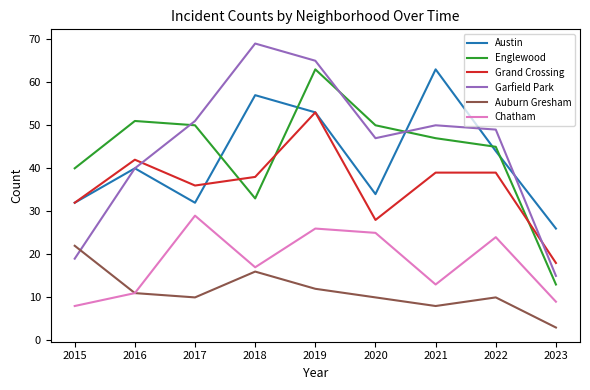

Which label corresponds to the largest value in the chart?

2018